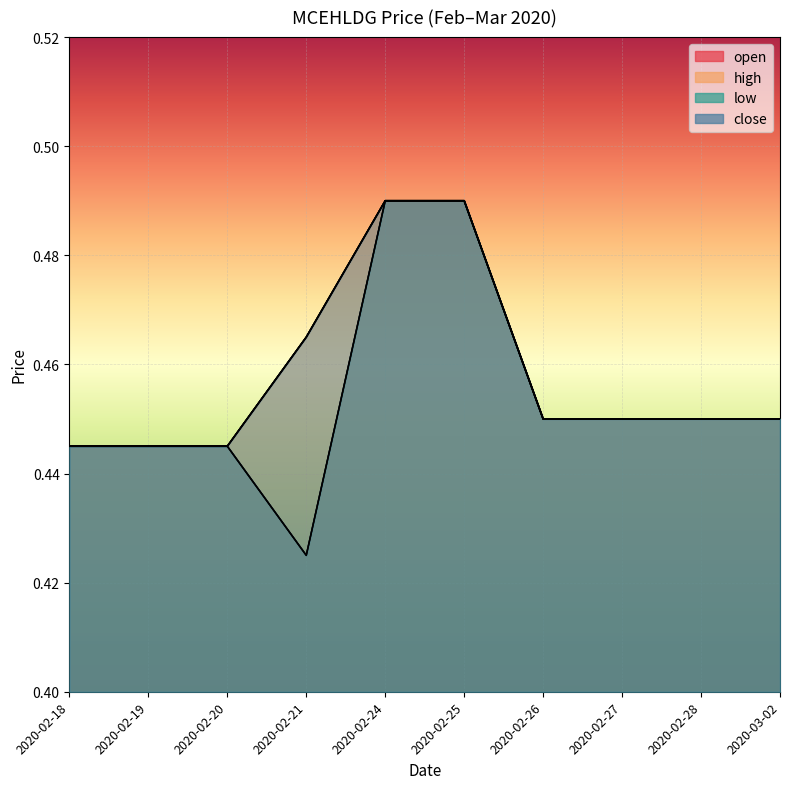

Which category has the lowest value across all series?

2020-02-21